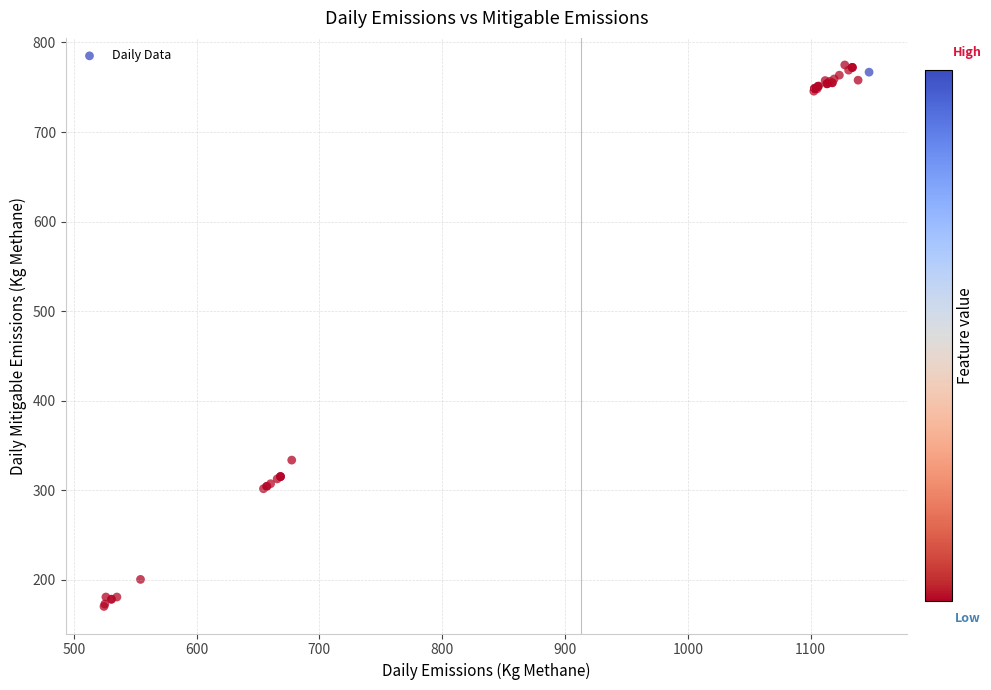

What Y value in the scatter plot is closest to 472?

333.8